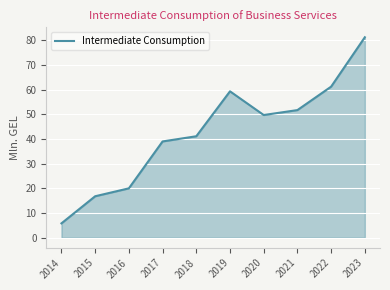

What is the ratio of the value at 2015 to the value at 2017?

0.4